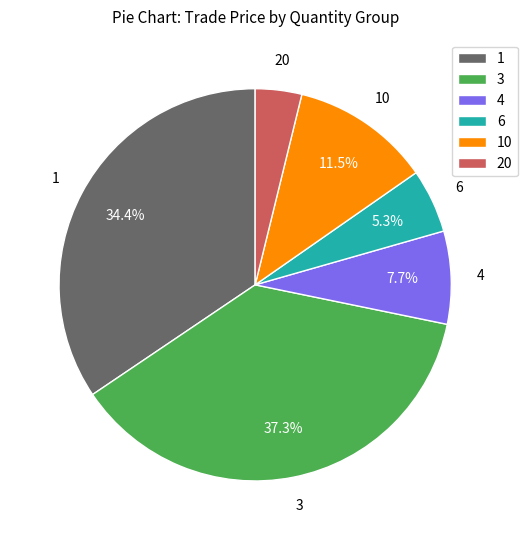

To the nearest percent, what is the average slice percentage?

17%